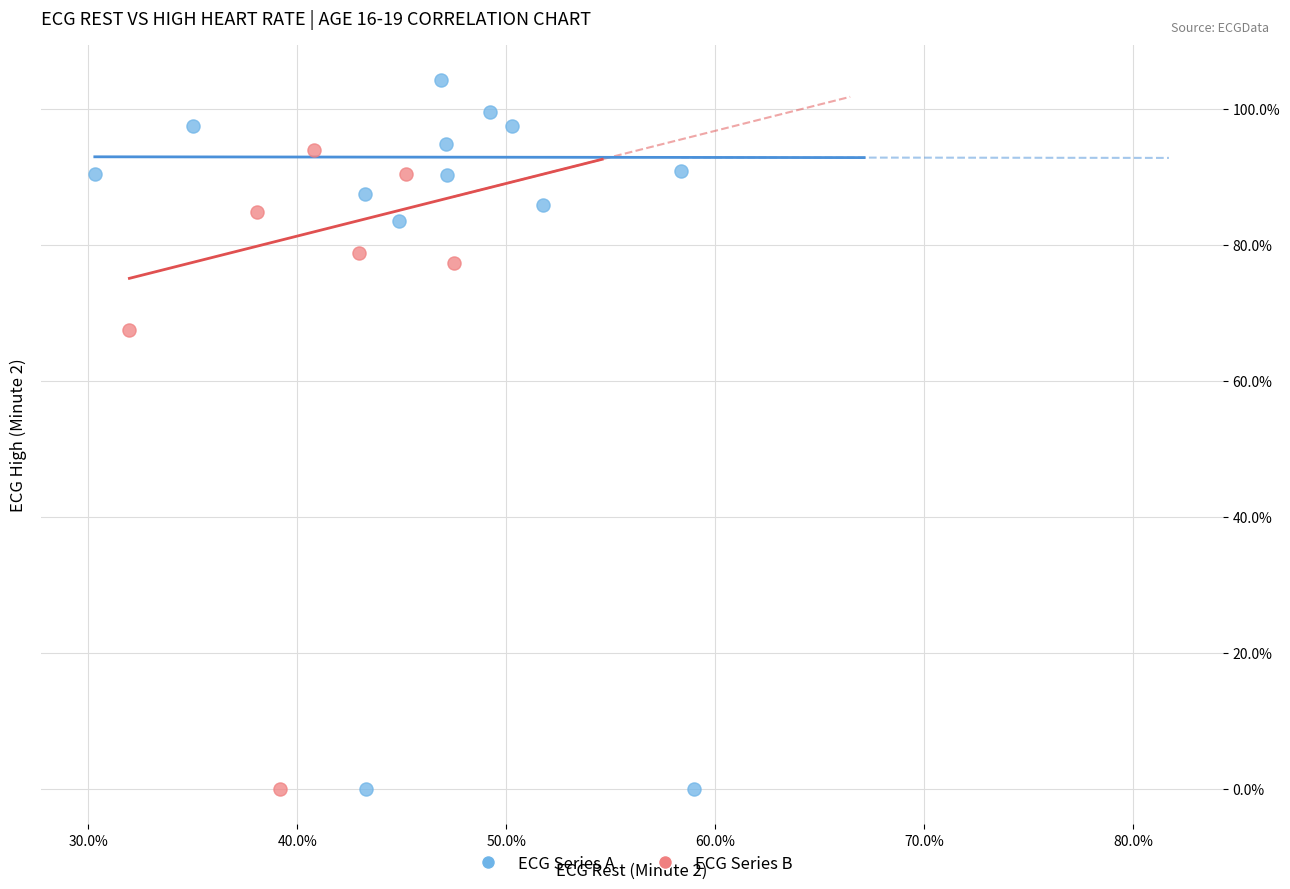

Which series has the largest Y range (max minus min)?

ECG Series A